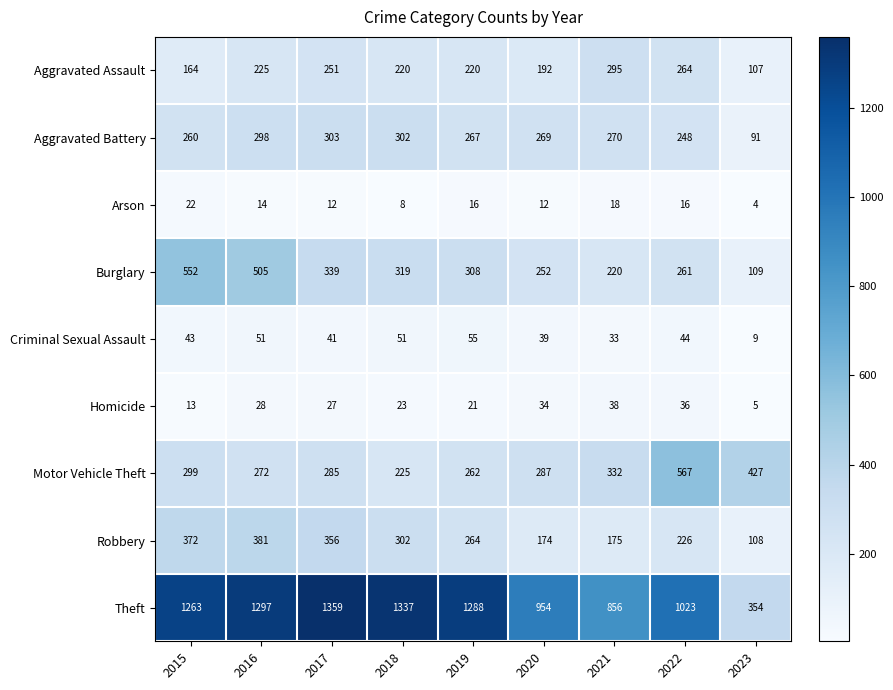

List the series in order of their peak value, lowest first.

Arson, Homicide, Criminal Sexual Assault, Aggravated Assault, Aggravated Battery, Robbery, Burglary, Motor Vehicle Theft, Theft